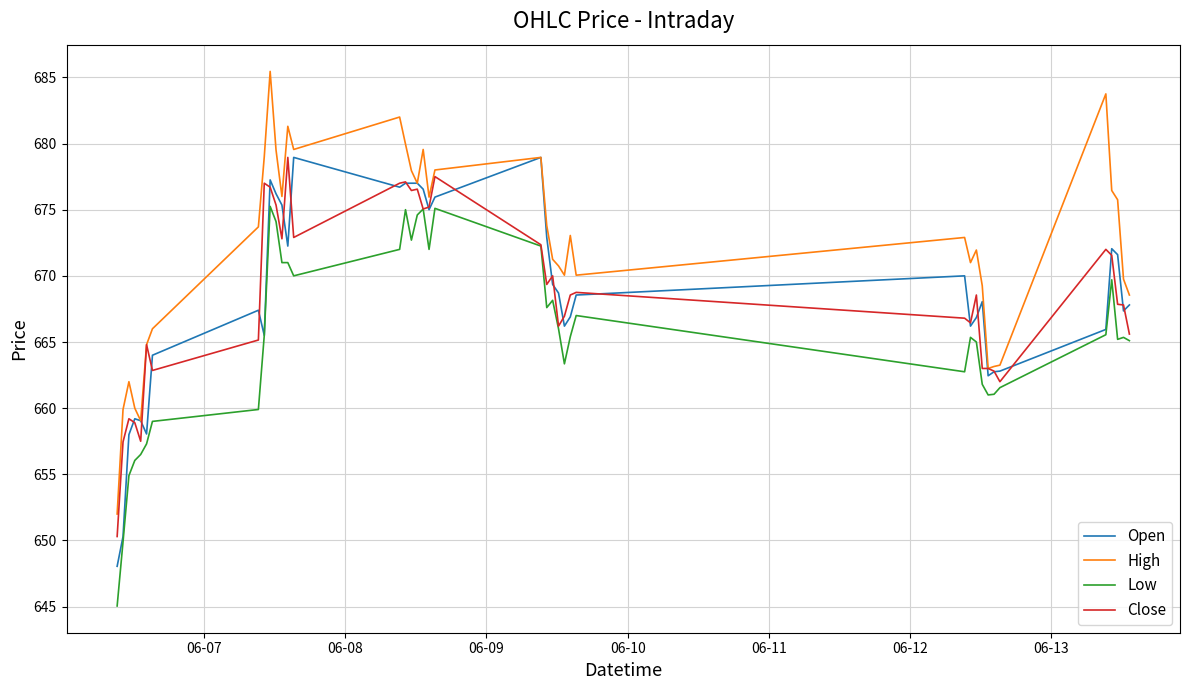

What are all the series names shown in the legend?

Open, High, Low, Close